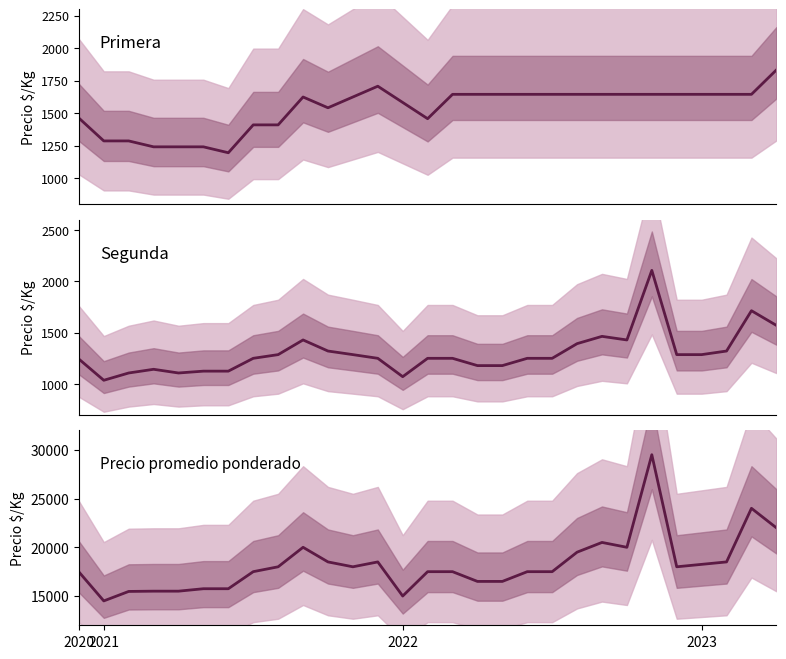

Which series ends up on top after the final intersection of Primera and Segunda?

Primera